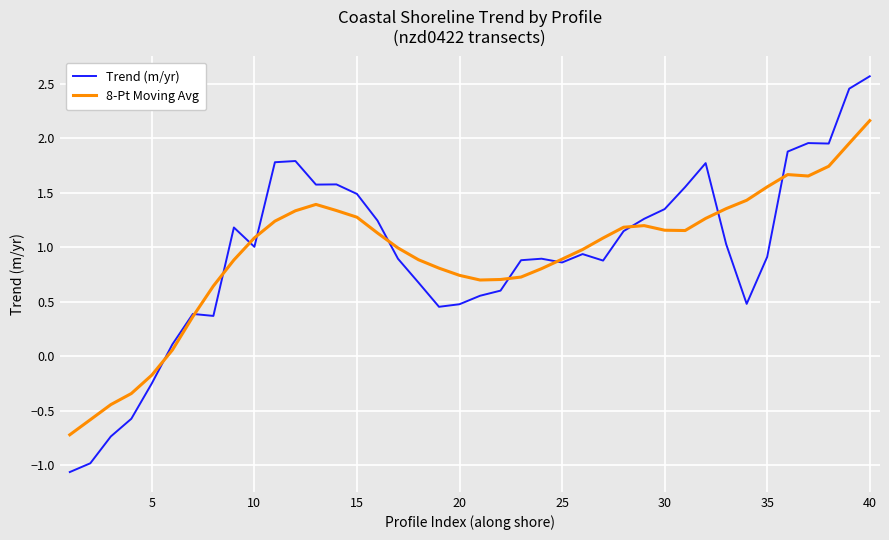

Which series has the widest spread of values?

Trend (m/yr)